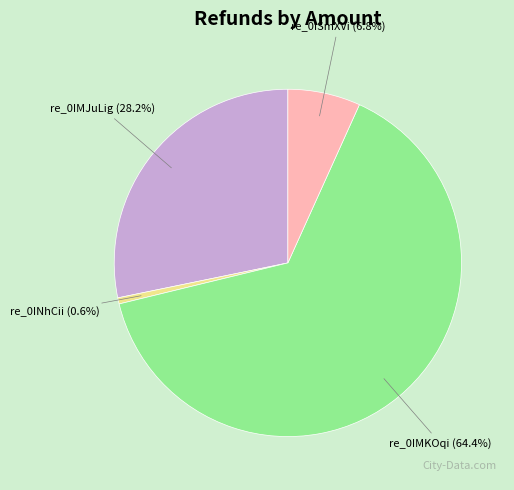

Is there a majority slice in this chart?

Yes